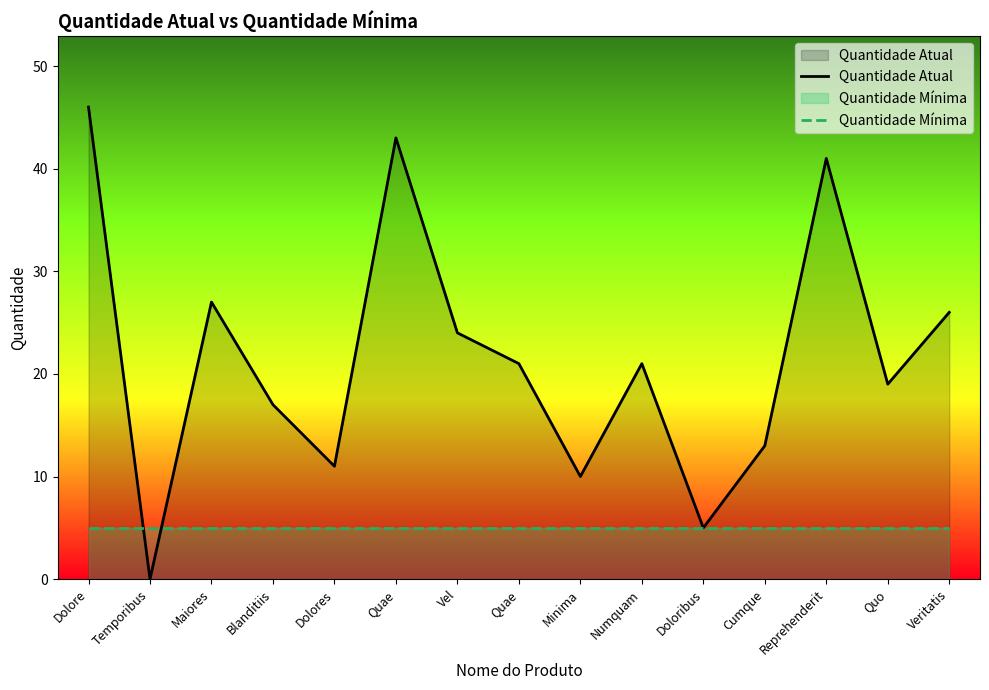

True or false: Quantidade Mínima has a value of 8 at Blanditiis.

False